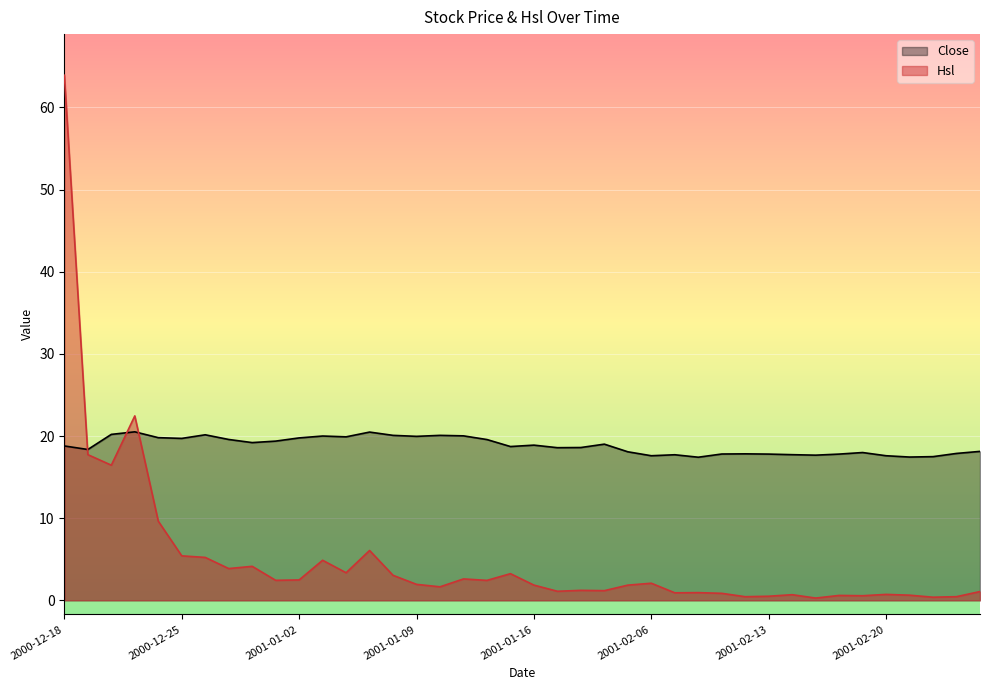

Rank the series by their average value, from highest to lowest.

Close, Hsl